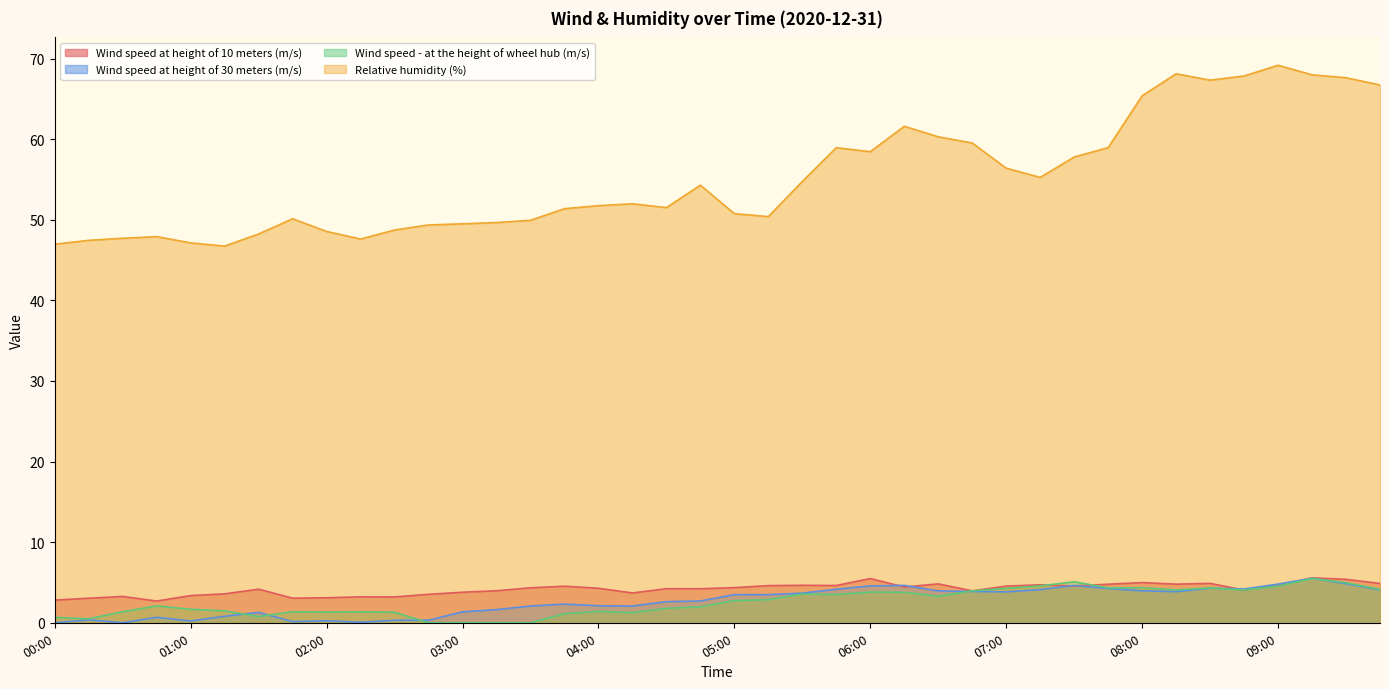

Which category has the lowest value across all series?

00:00